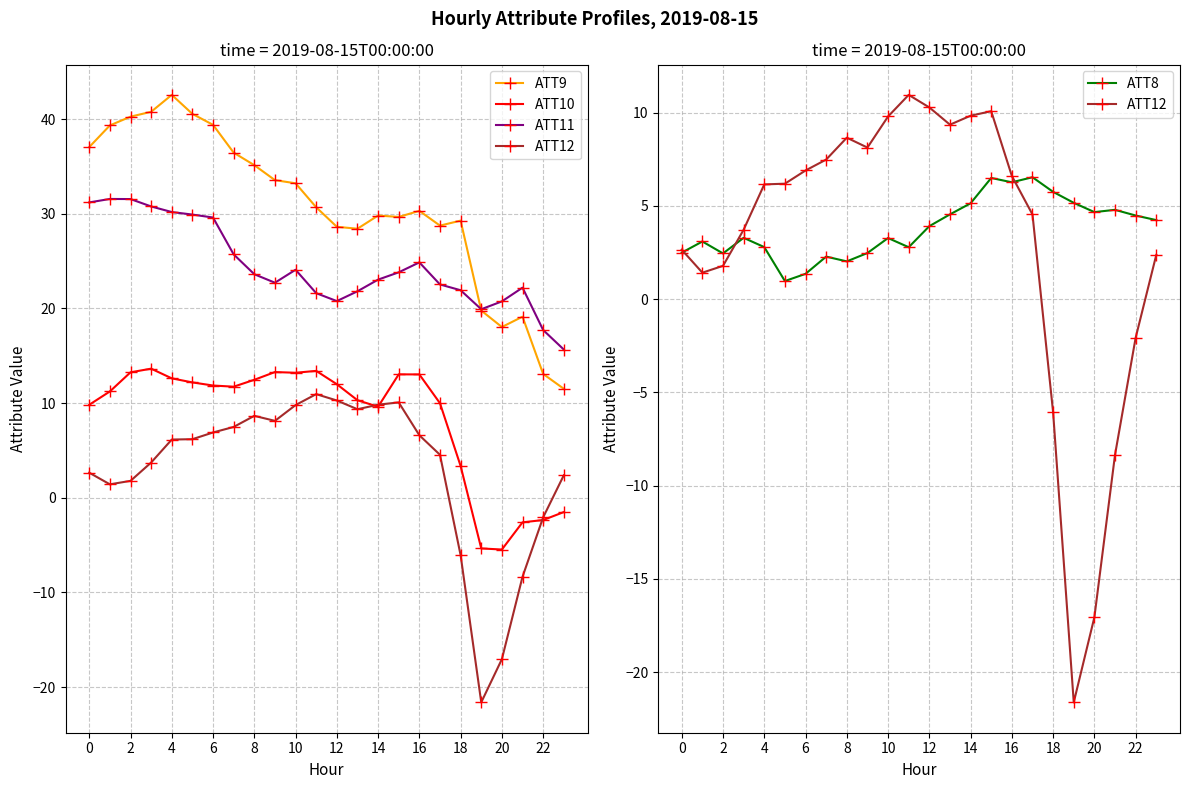

Reading left to right, list all the values displayed in this chart.

ATT9: 37.1	39.3	40.3	40.8	42.6	40.6	39.4	36.5	35.1	33.6	33.2	30.7	28.6	28.4	29.8	29.7	30.3	28.8	29.3	19.8	18.0	19.1	13.1	11.5
ATT10: 9.8	11.2	13.3	13.6	12.6	12.2	11.9	11.7	12.5	13.3	13.2	13.4	12.0	10.3	9.6	13.0	13.0	10.0	3.4	-5.4	-5.5	-2.6	-2.4	-1.5
ATT11: 31.2	31.6	31.6	30.8	30.2	29.9	29.6	25.7	23.6	22.7	24.1	21.6	20.8	21.8	23.0	23.8	24.9	22.5	21.9	19.9	20.7	22.2	17.7	15.7
ATT12: 2.6	1.4	1.8	3.7	6.2	6.2	6.9	7.5	8.7	8.1	9.8	11.0	10.3	9.4	9.8	10.1	6.6	4.5	-6.1	-21.6	-17.1	-8.3	-2.1	2.4
ATT8: 2.5	3.1	2.5	3.3	2.8	1.0	1.4	2.3	2.0	2.5	3.3	2.8	3.9	4.5	5.1	6.5	6.3	6.5	5.8	5.2	4.7	4.8	4.5	4.2